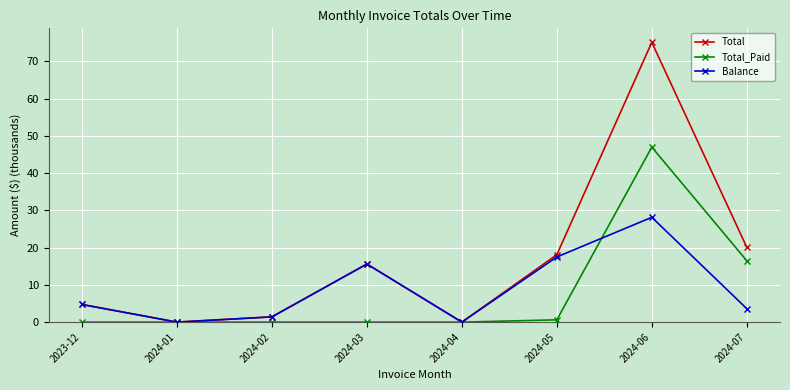

Where is the first local maximum for Balance?

2024-03